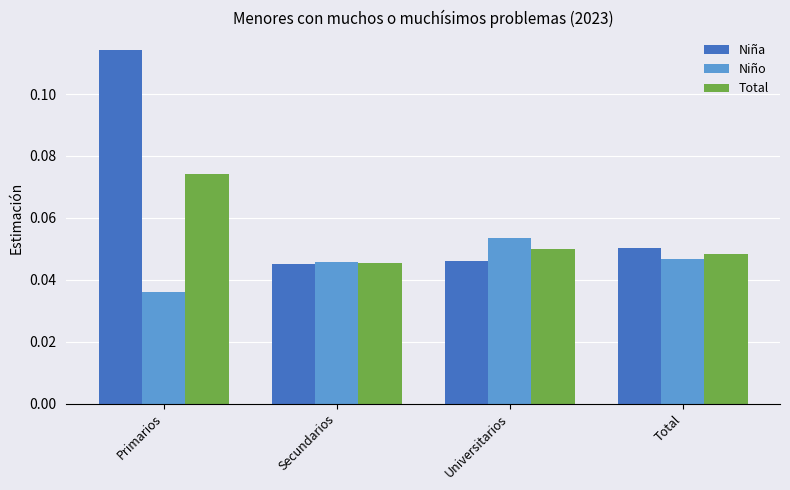

Is it true that Niño equals 0.1 at Secundarios?

False